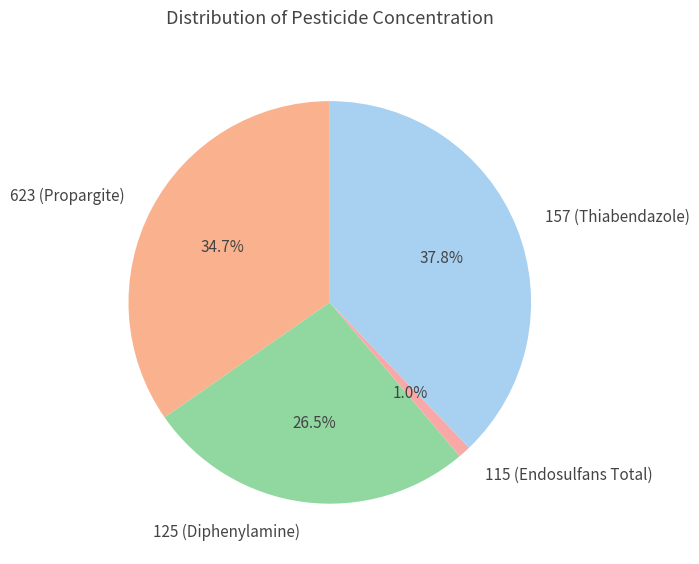

Is 623 (Propargite) the majority of the pie?

No